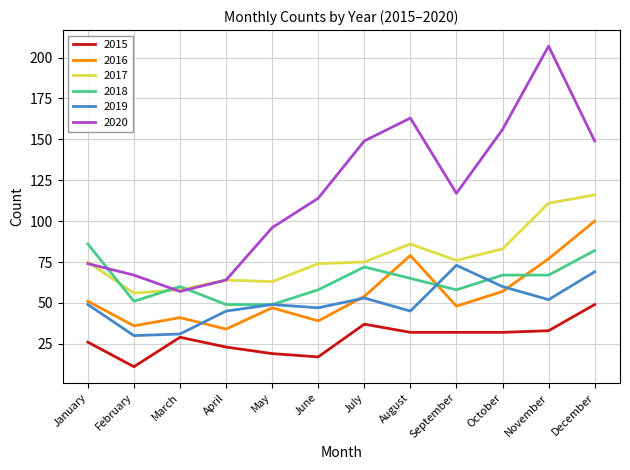

Reading right to left, list all the values displayed in this chart.

2015: 49	33	32	32	32	37	17	19	23	29	11	26
2016: 100	77	57	48	79	54	39	47	34	41	36	51
2017: 116	111	83	76	86	75	74	63	64	58	56	75
2018: 82	67	67	58	65	72	58	49	49	60	51	86
2019: 69	52	60	73	45	53	47	49	45	31	30	49
2020: 149	207	156	117	163	149	114	96	64	57	67	74